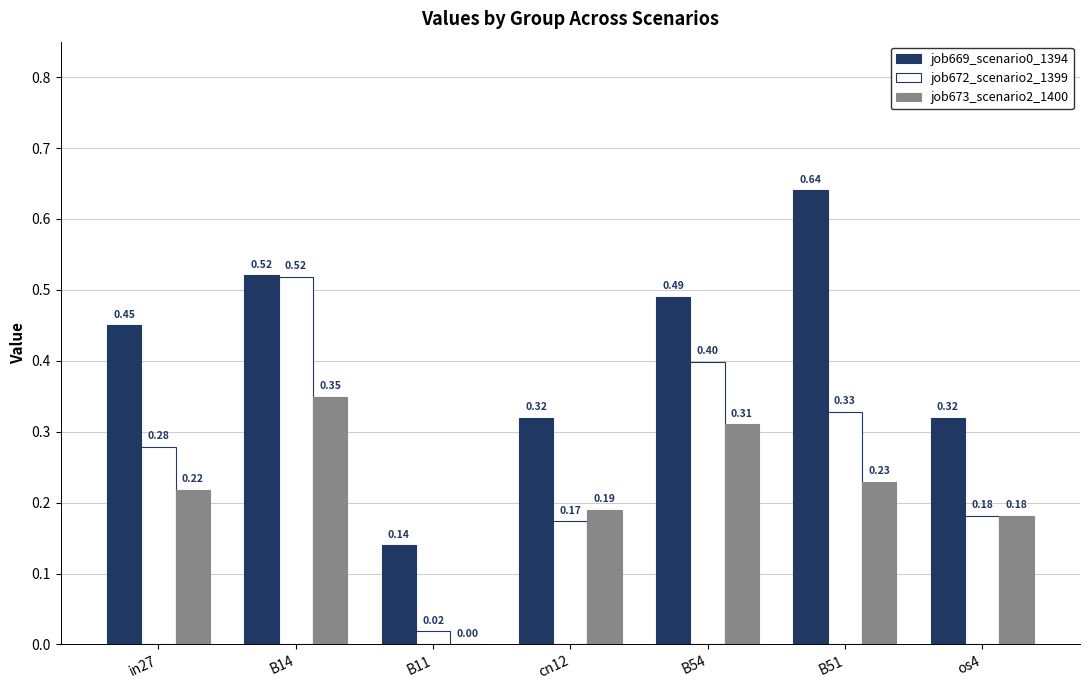

Which category has the highest value across all series?

B51